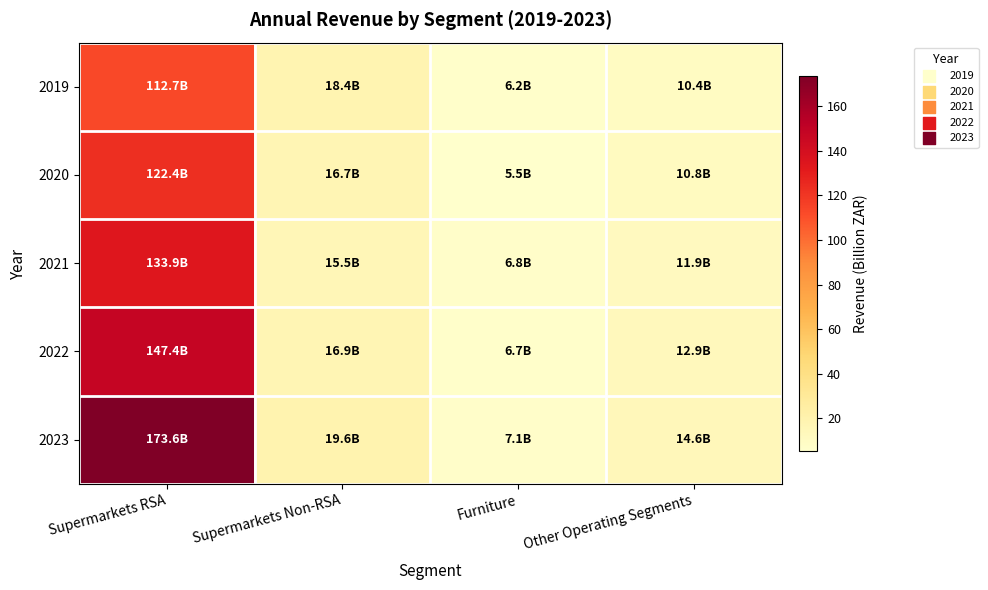

Between Supermarkets RSA and Furniture, which series saw the biggest shift?

2023